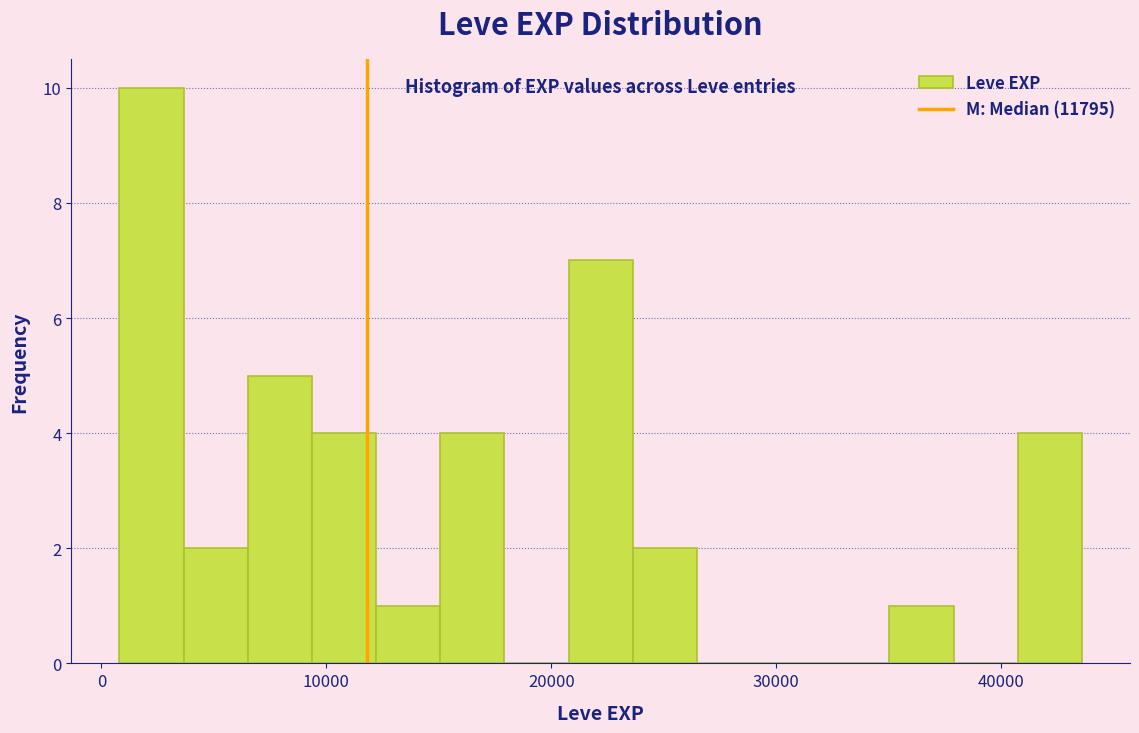

Read against the x-axis, roughly where is the centre of the tallest bar?

2000